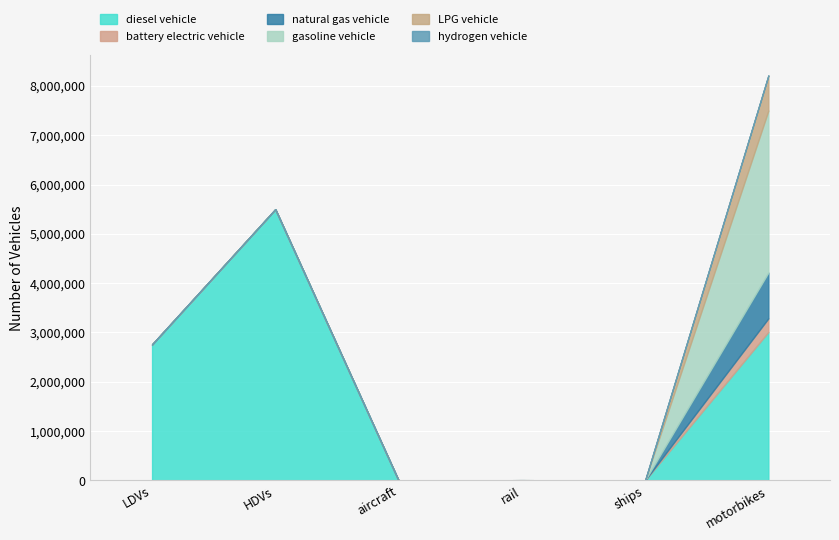

Where is the first local minimum for diesel vehicle?

aircraft